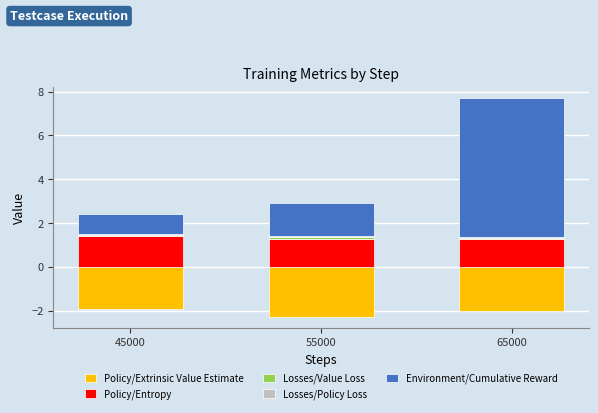

What is the difference between the maximum and minimum values in the Policy/Extrinsic Value Estimate series?

0.4